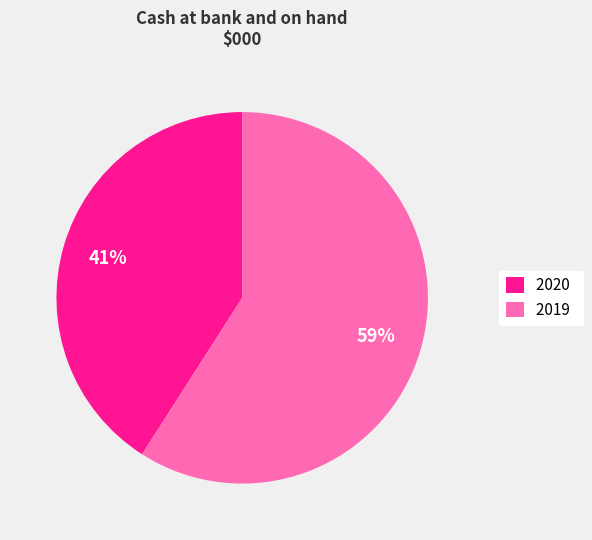

How many segments does this pie chart have?

2